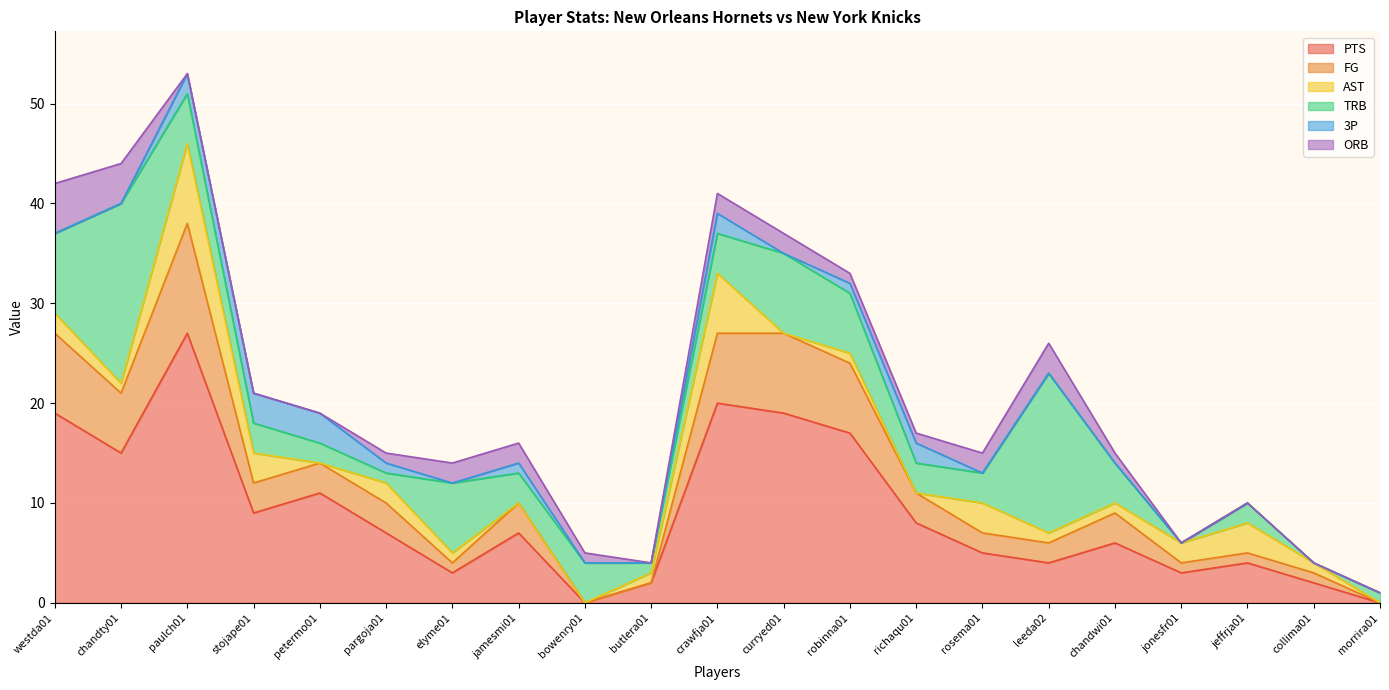

What is the spread (max minus min) of values at jeffrja01?

4